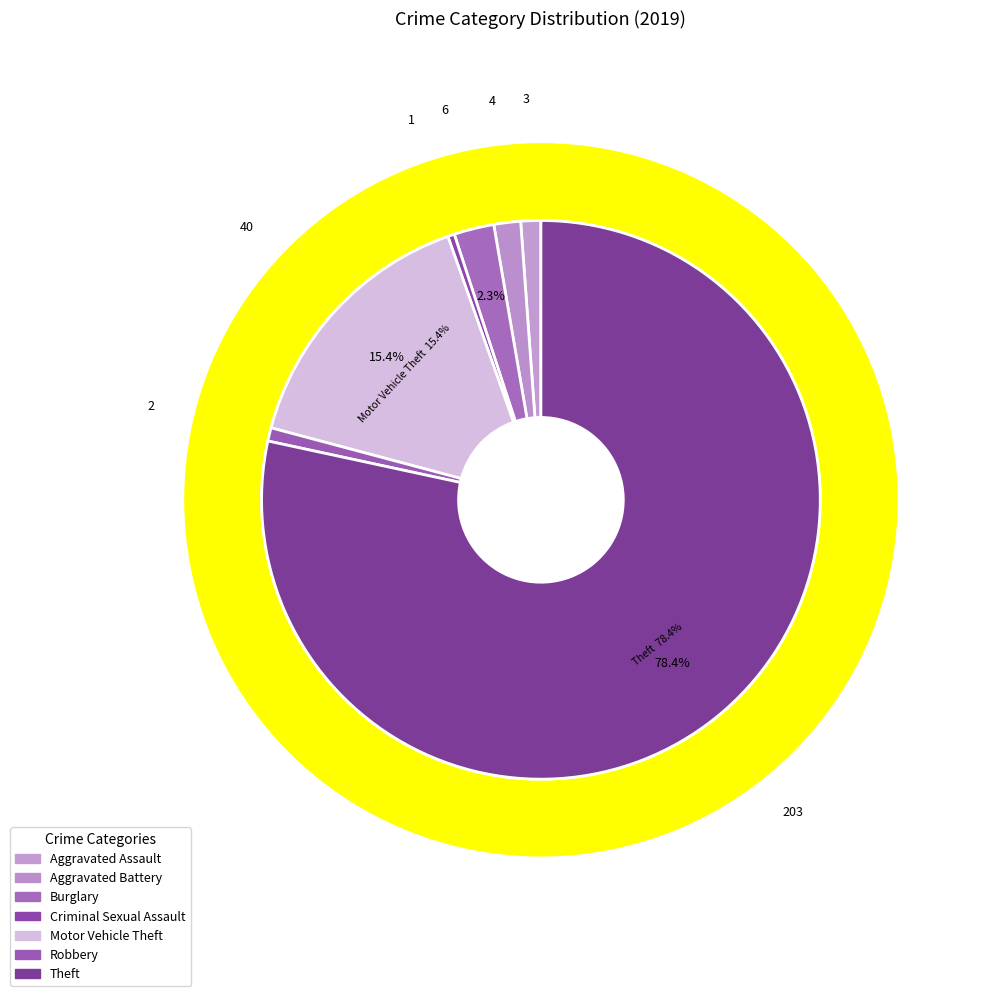

Combined, what portion of the pie is Motor Vehicle Theft and Robbery?

16.2%